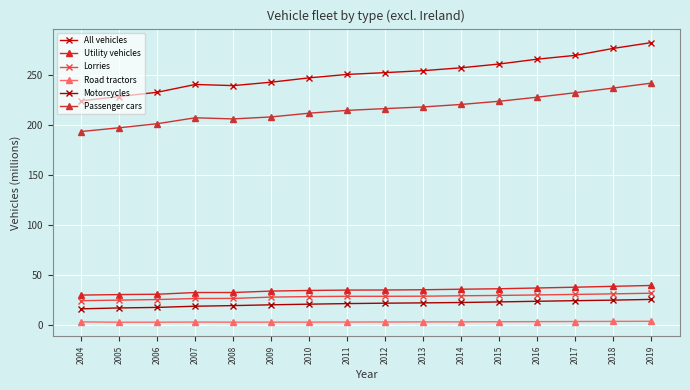

True or false: Utility vehicles and Passenger cars cross at least once.

False